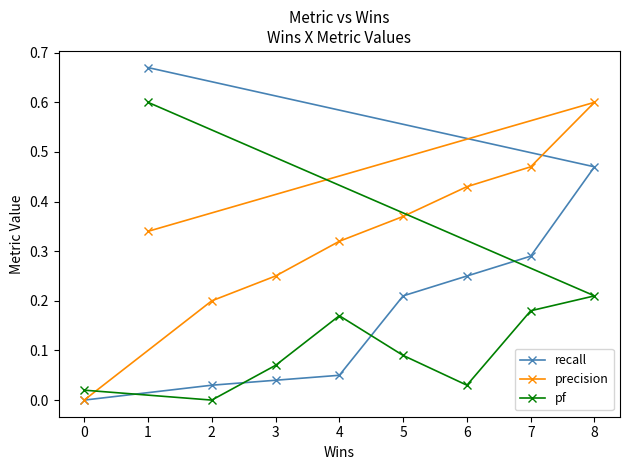

Which series has the largest range (max minus min)?

recall